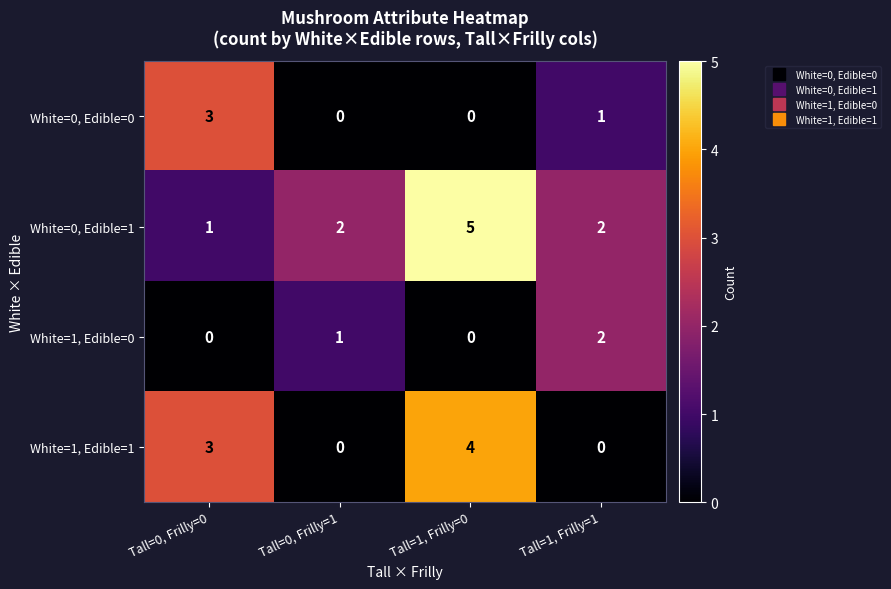

Rank the series by their maximum value, from highest to lowest.

White=0, Edible=1, White=1, Edible=1, White=0, Edible=0, White=1, Edible=0